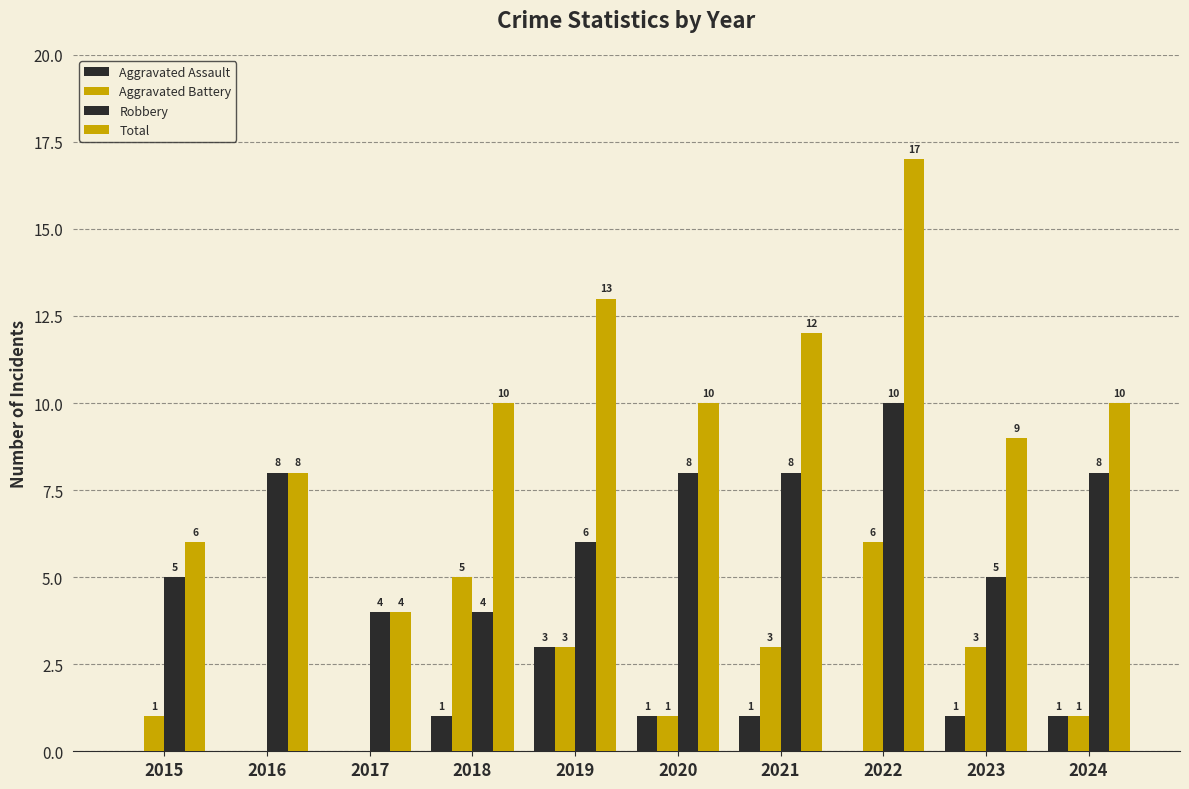

At which category is the sum across all series the highest?

2022